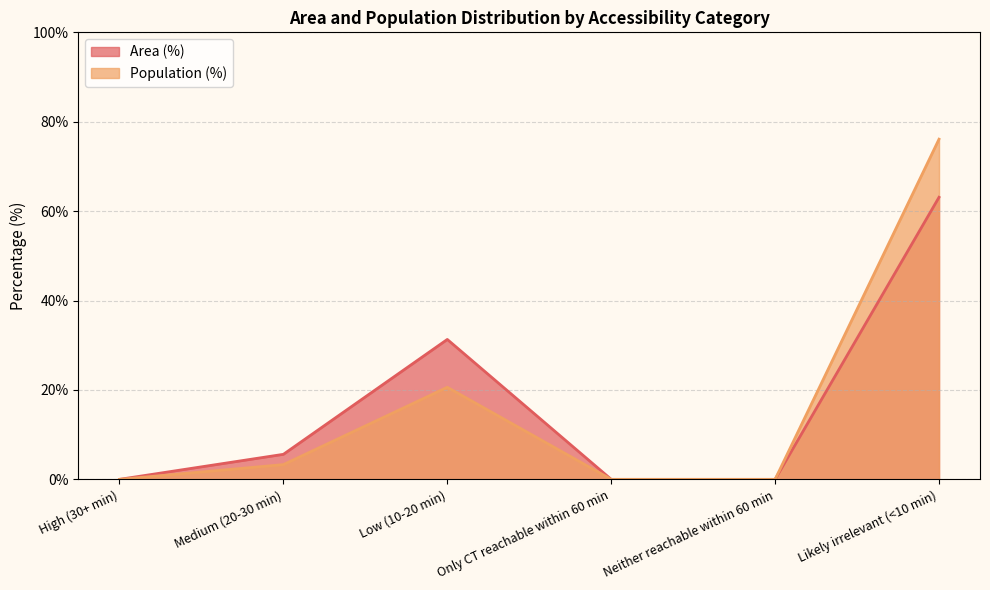

True or false: Area (%) has more than 2 points higher than both neighbors.

False